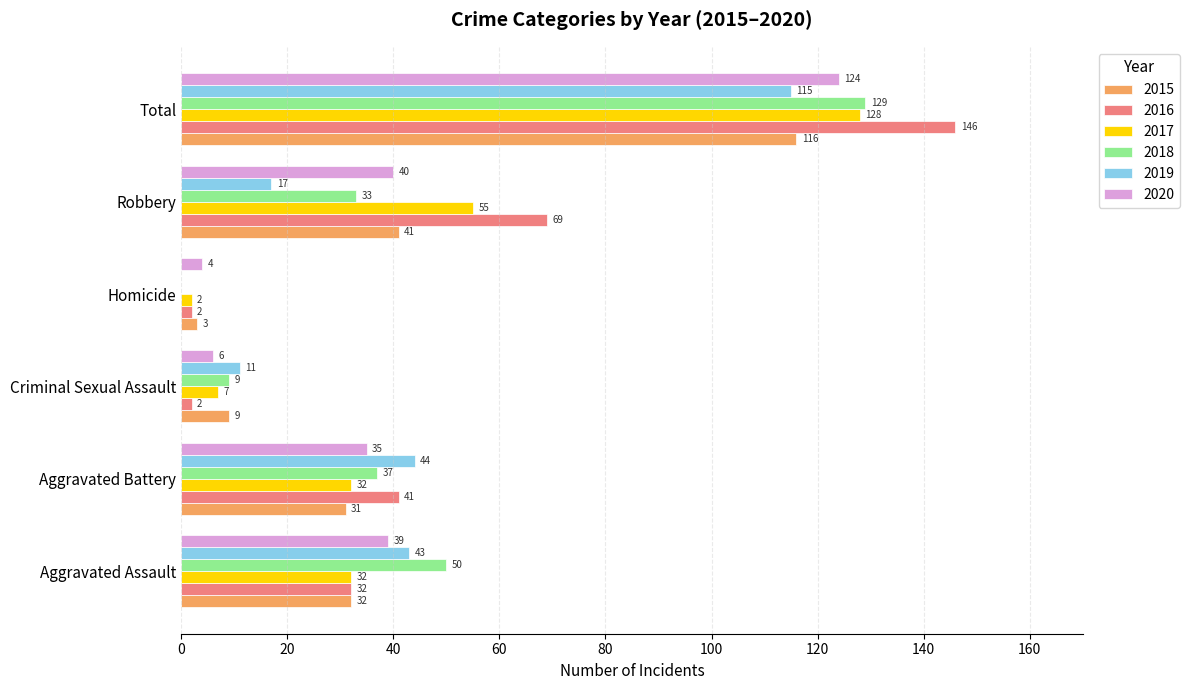

Which series has the largest total across all categories?

2016